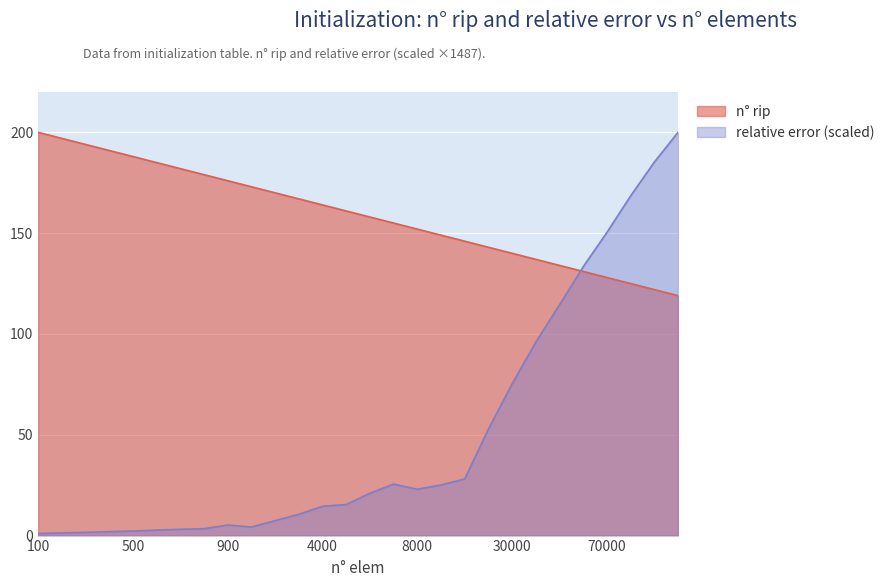

At which label does relative error first exceed 21?

6000